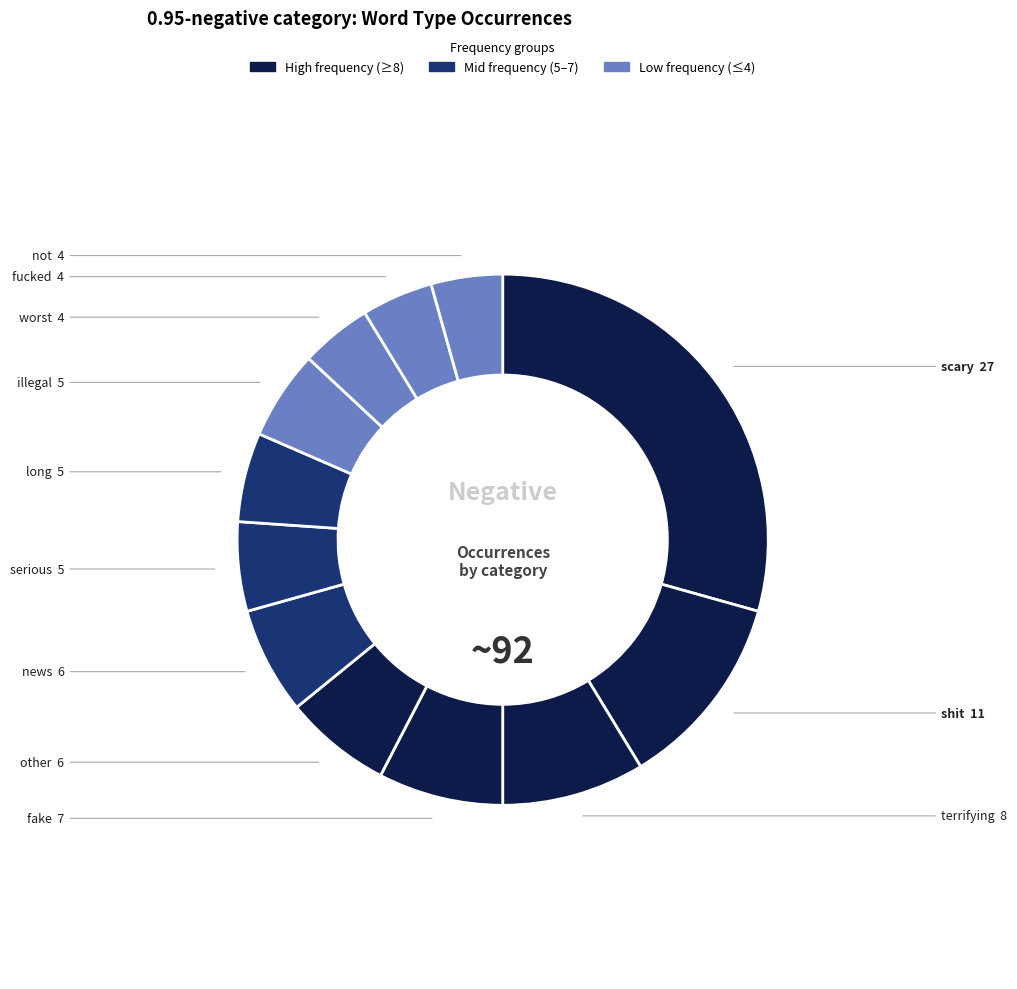

Which slice is the largest?

scary